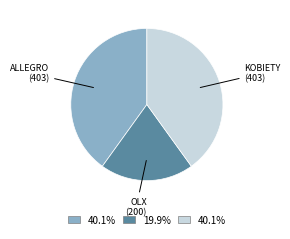

Does any single category account for the majority?

No